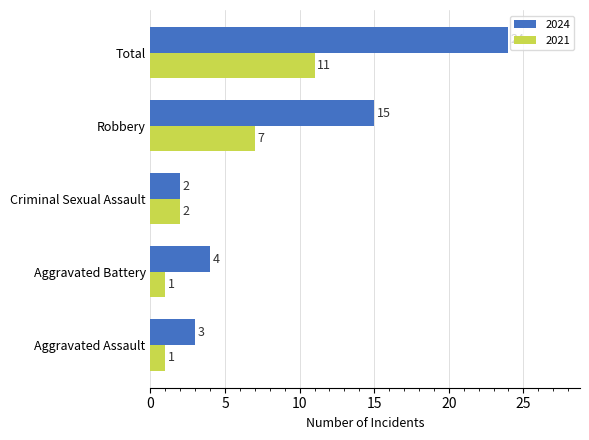

What is the total value across all series at Total?

35